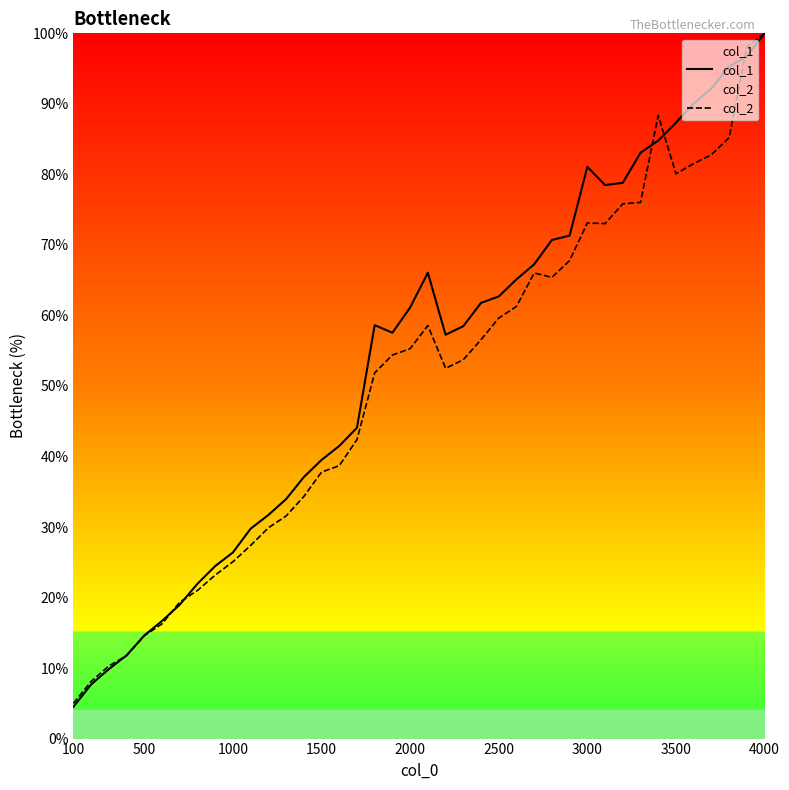

Reading left to right, list all the values displayed in this chart.

col_1: 4.5	7.7	9.9	11.8	14.6	16.7	19.0	22.0	24.5	26.4	29.8	31.7	34.0	37.1	39.5	41.5	44.1	58.6	57.5	61.1	66.1	57.3	58.5	61.8	62.7	65.1	67.3	70.7	71.3	81.1	78.5	78.8	83.1	84.8	87.3	90.1	92.2	95.3	96.7	100.0
col_2: 5.0	8.1	10.3	11.8	14.6	16.3	19.4	21.0	23.2	25.1	27.4	29.9	31.6	34.3	37.8	38.7	42.4	51.8	54.4	55.3	58.6	52.5	53.7	56.6	59.6	61.3	66.0	65.4	67.8	73.1	73.0	75.8	76.0	88.4	80.1	81.5	82.8	85.2	98.0	100.0